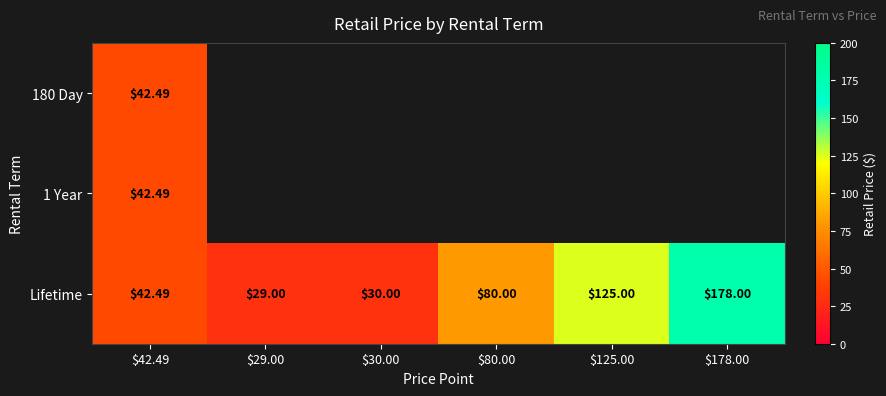

At which label does 1 Year reach its peak?

$42.49